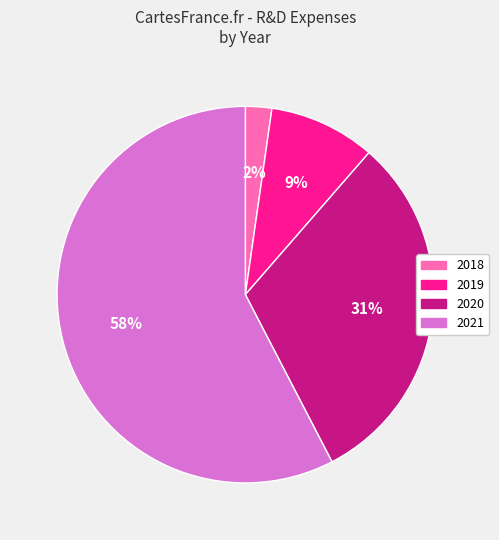

Is there a majority slice in this chart?

Yes